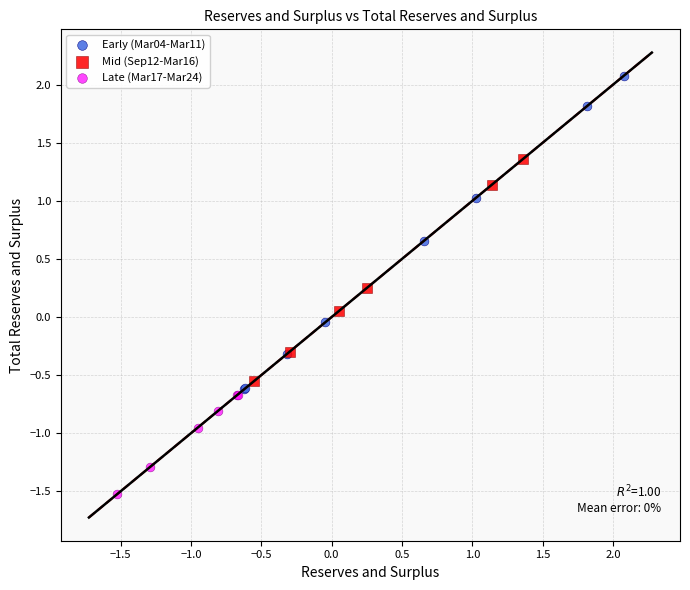

Which series reaches the minimum Y coordinate?

Late (Mar17-Mar24)